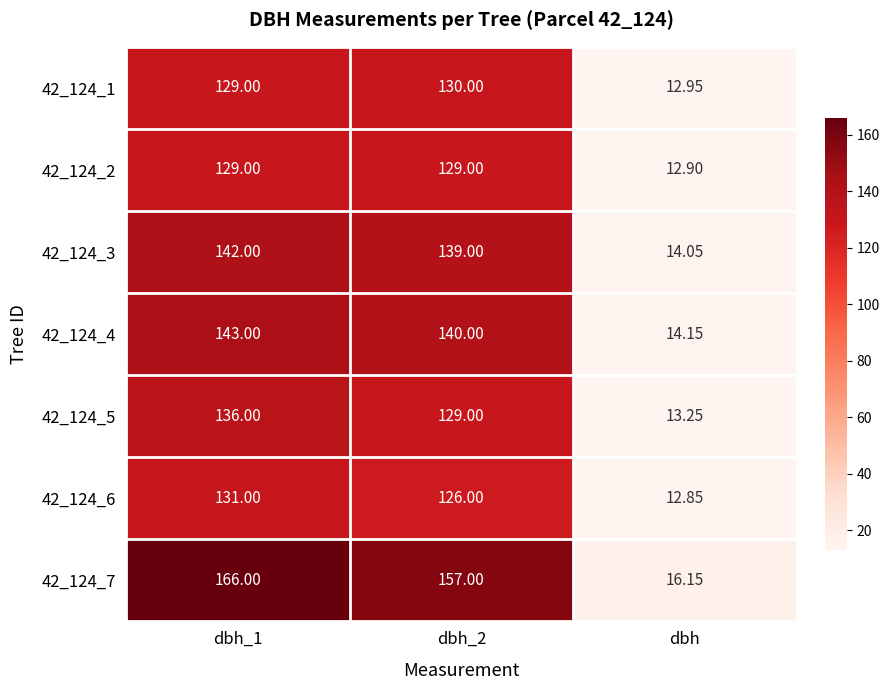

How many categories are shown in the chart?

3